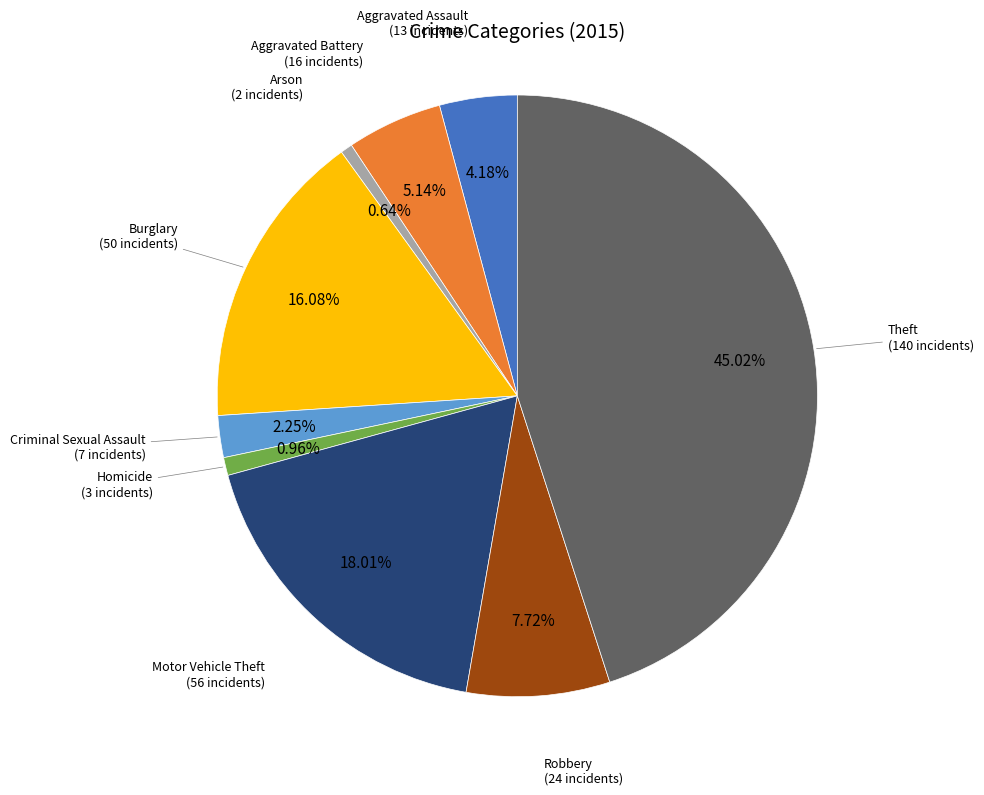

To the nearest percent, what portion does Aggravated Battery represent?

5%